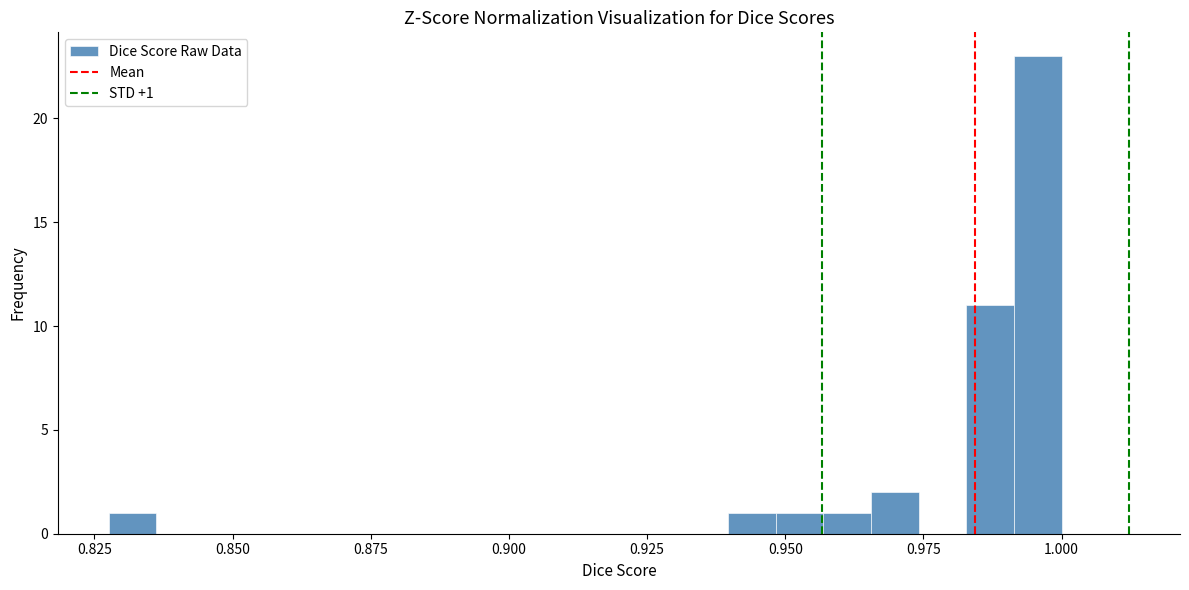

Read against the x-axis, roughly where is the centre of the tallest bar?

0.995